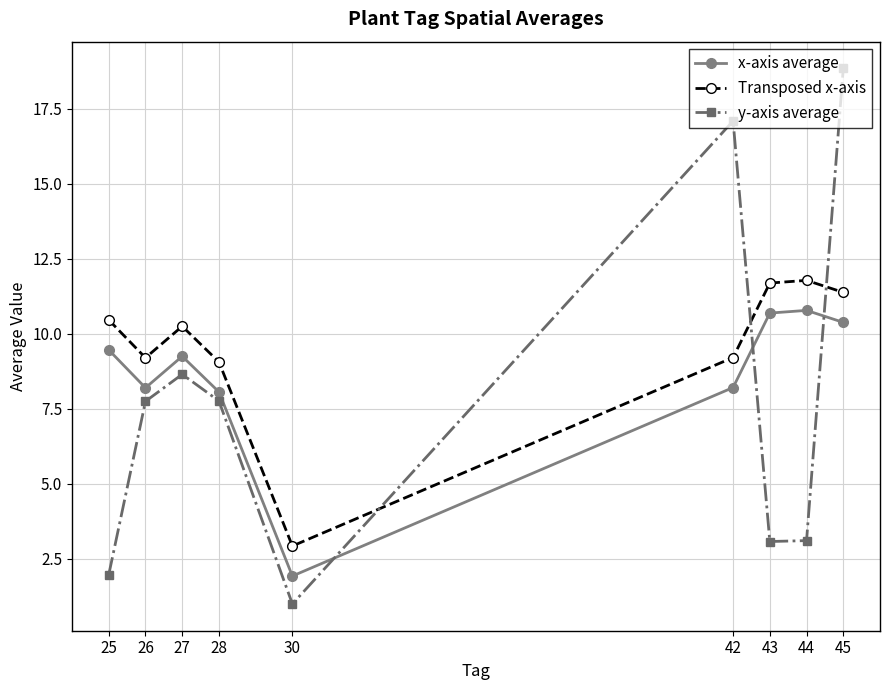

Which category has the lowest value across all series?

30